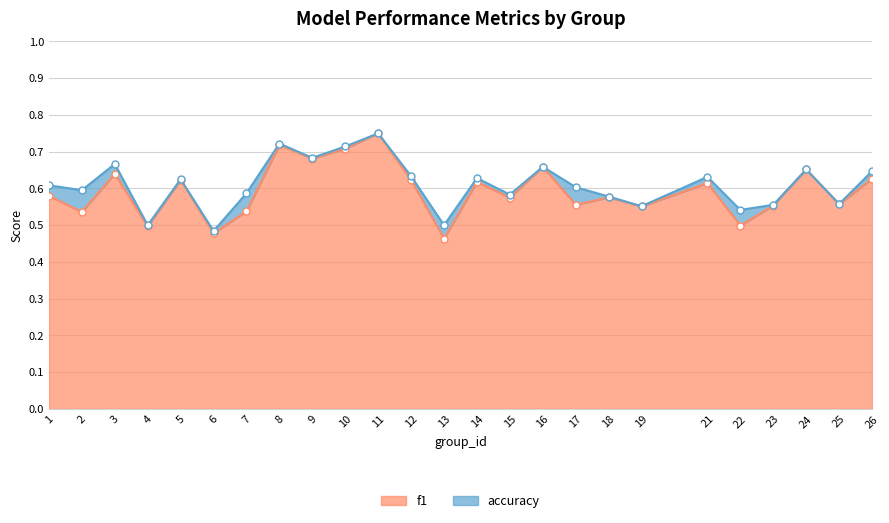

In f1, how many points are lower than both neighbors (excluding endpoints)?

10